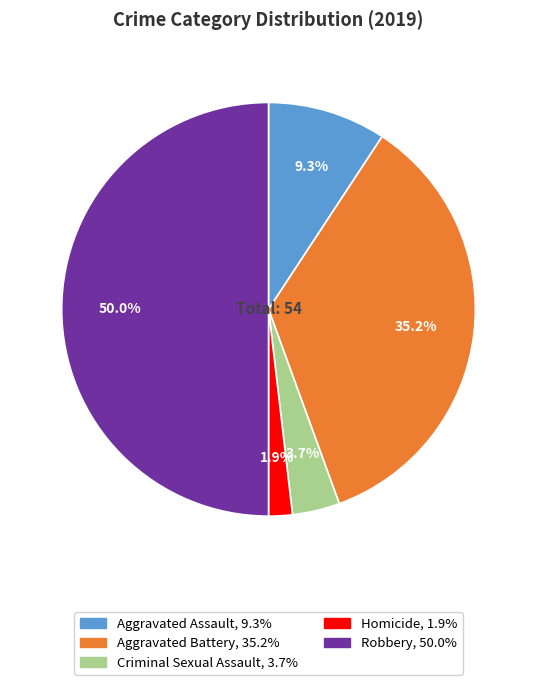

Which has a higher value, Homicide or Aggravated Assault?

Aggravated Assault